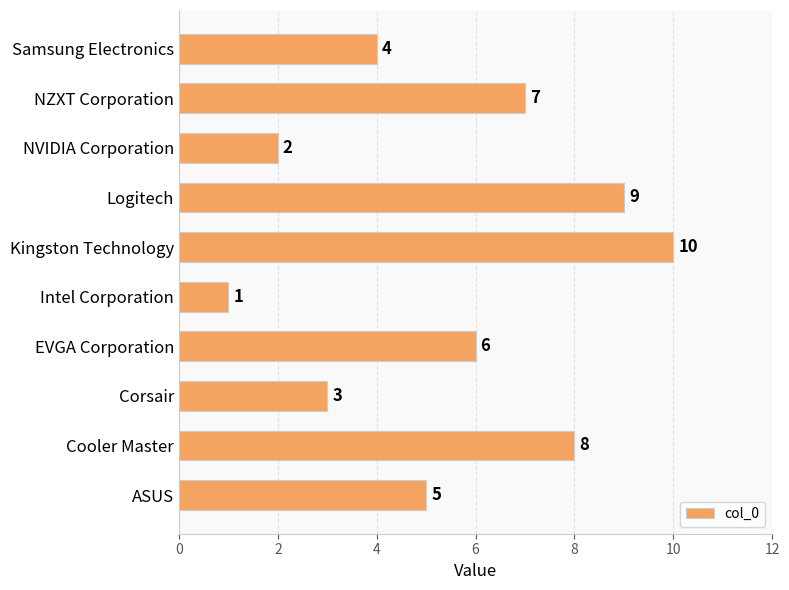

What is the change in value from Intel Corporation to Logitech?

+8